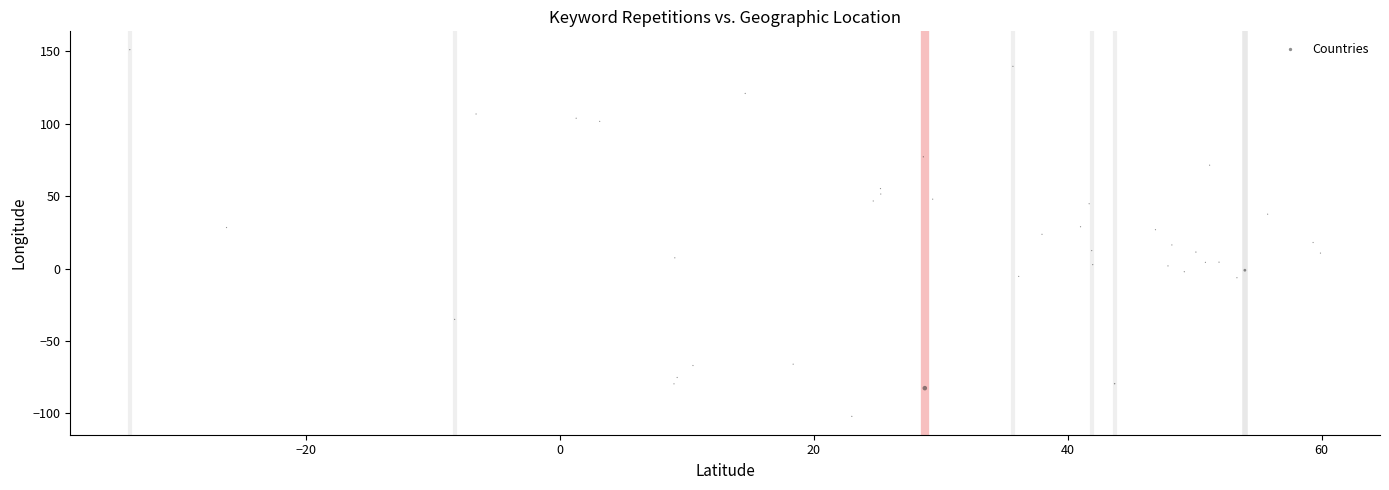

What is the range of X values (max minus min)?

93.8